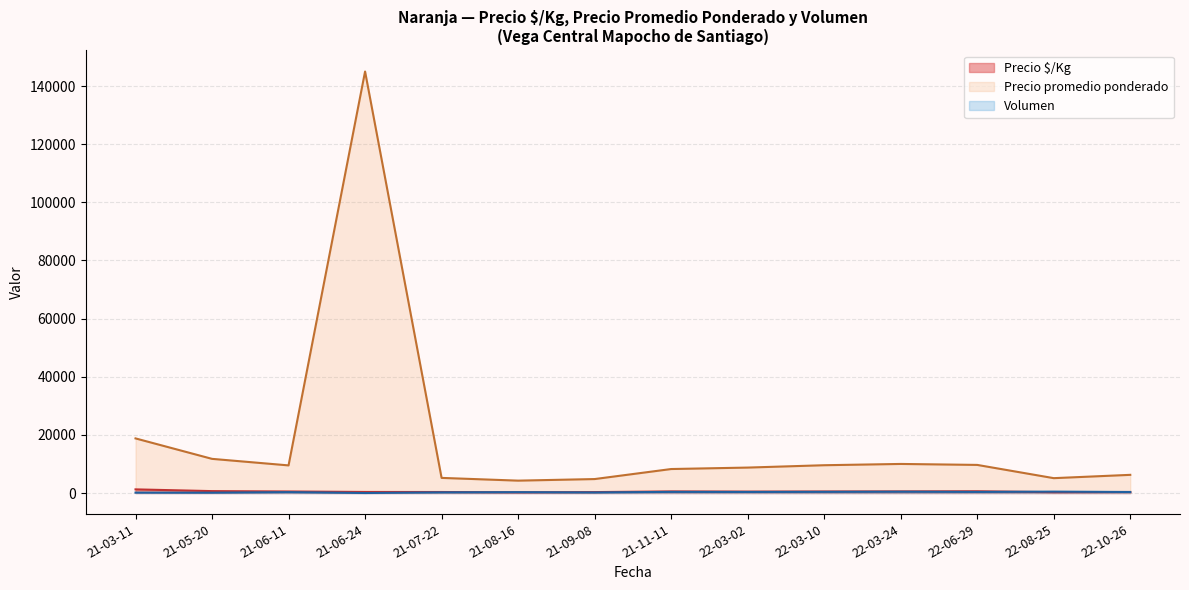

Which series has the widest spread of values?

Precio promedio ponderado